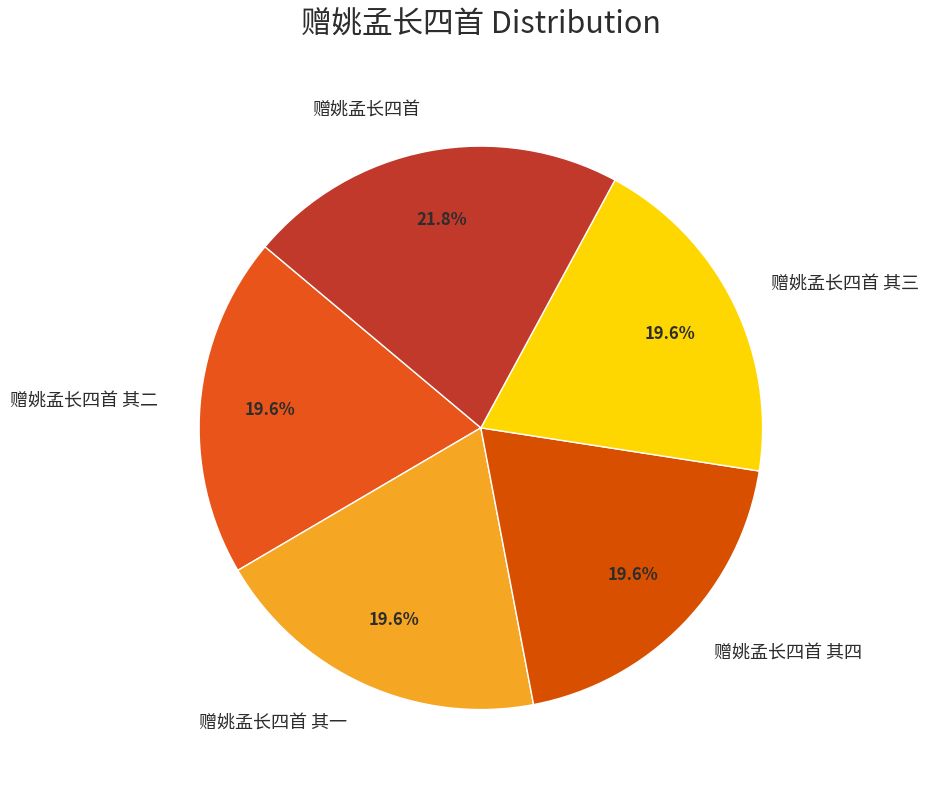

Do 赠姚孟长四首 其三 and 赠姚孟长四首 其四 together represent more than half of the pie?

No